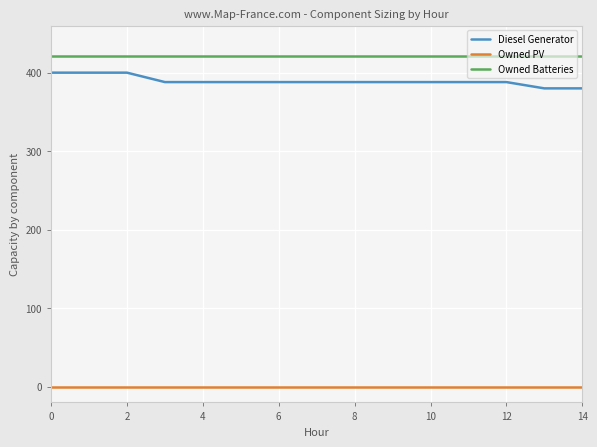

True or false: Owned PV and Owned Batteries cross at least once.

False